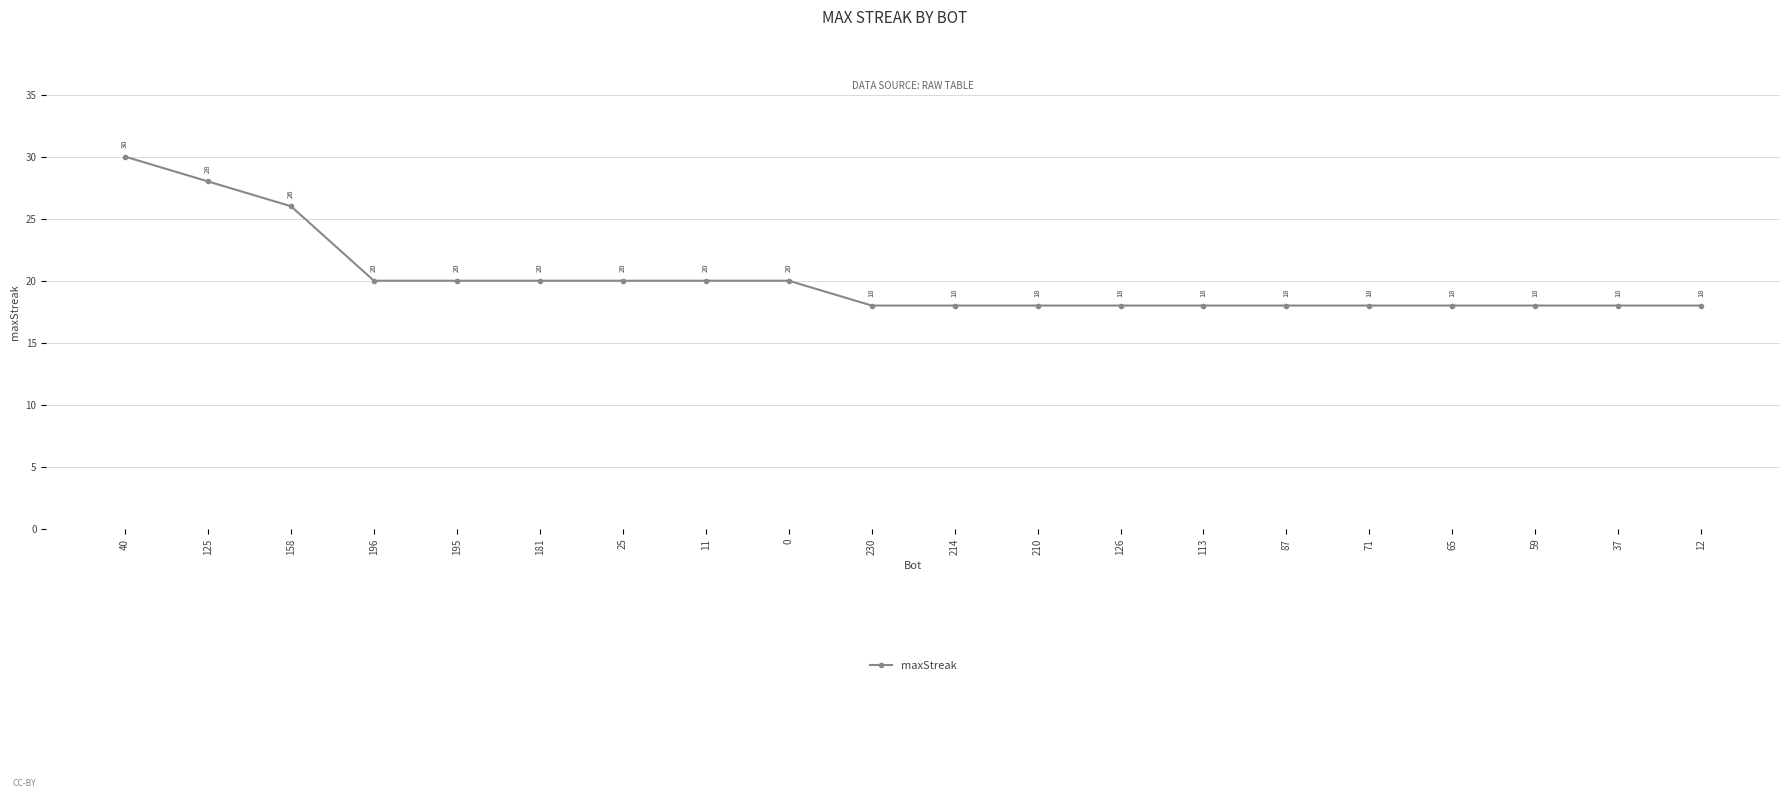

What is the label of the 6th point from the left?

181